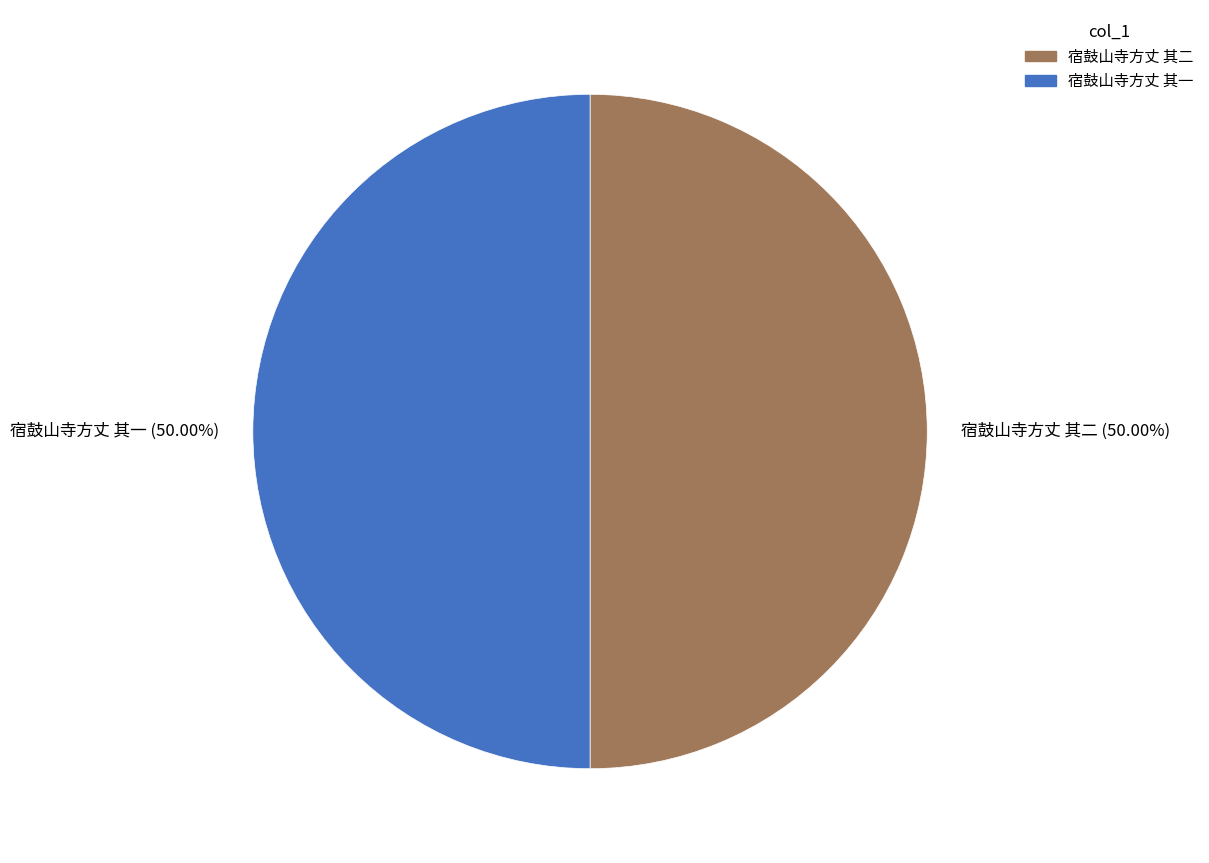

True or false: 宿鼓山寺方丈 其二 accounts for 57% of the total.

False